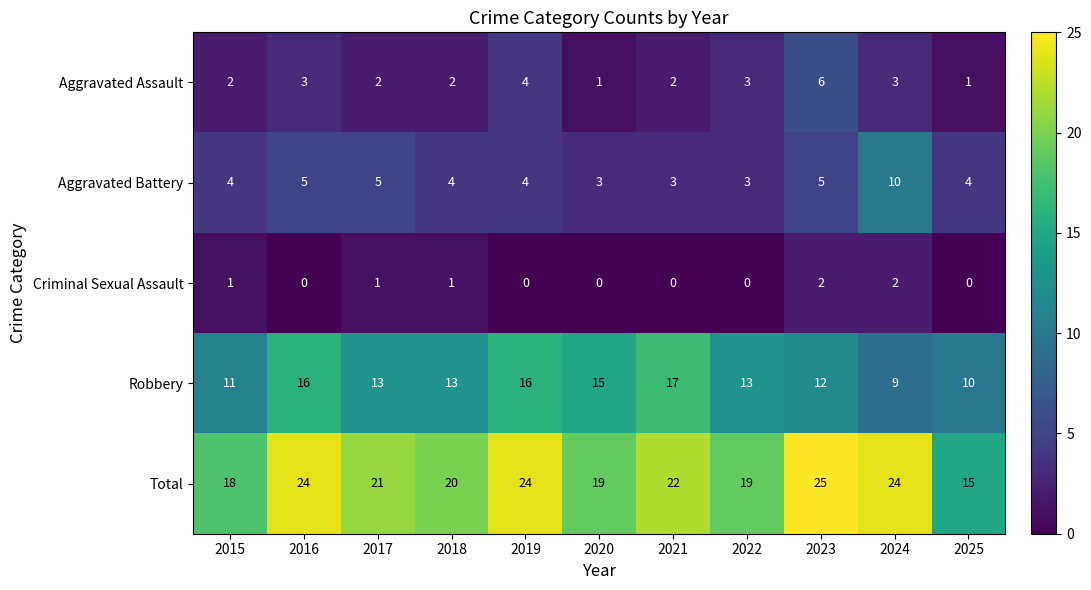

Count the number of data series in this chart.

5